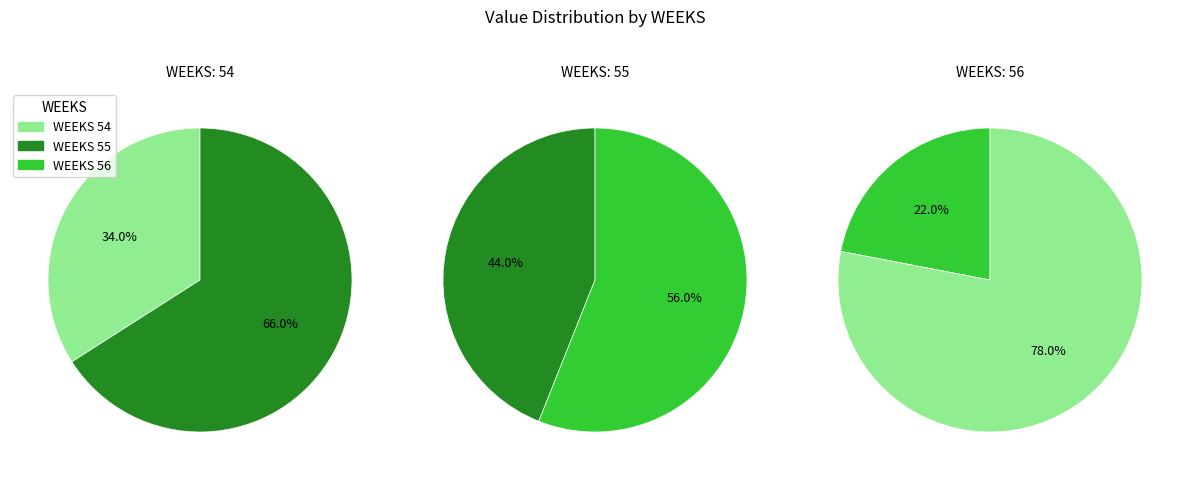

Approximately how many times larger is the value at 54 compared to 56?

1.5